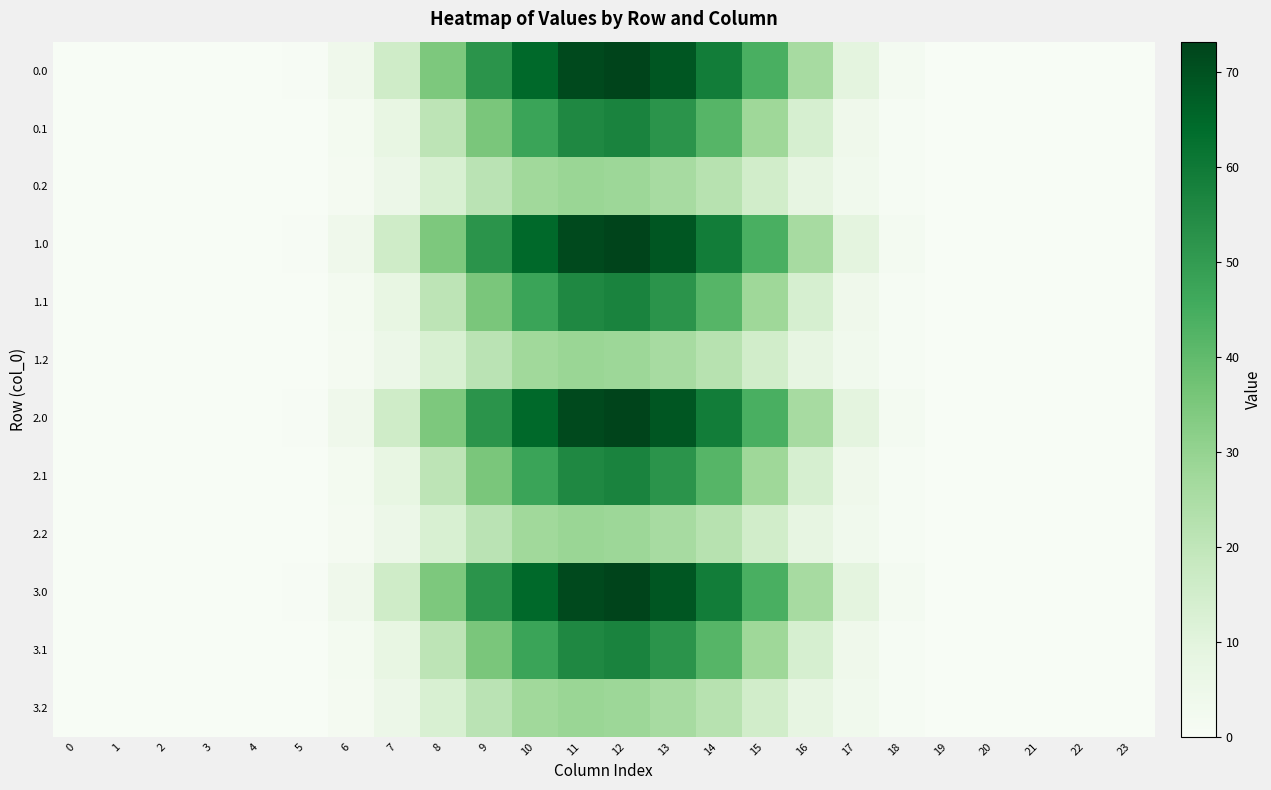

List the series in order of their peak value, highest first.

0.0, 1.0, 2.0, 3.0, 0.1, 1.1, 2.1, 3.1, 0.2, 1.2, 2.2, 3.2